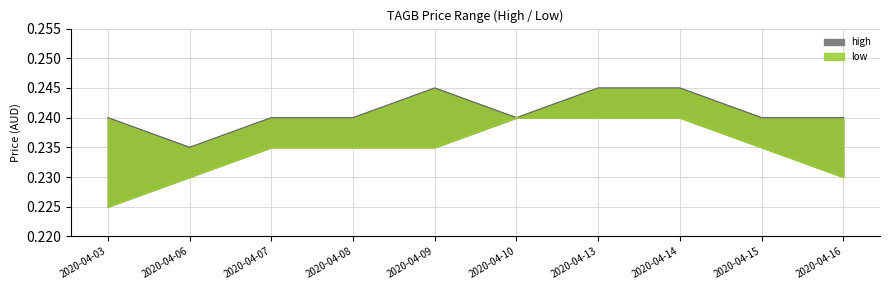

The high series shows 0.1 at 2020-04-14. True or false?

False